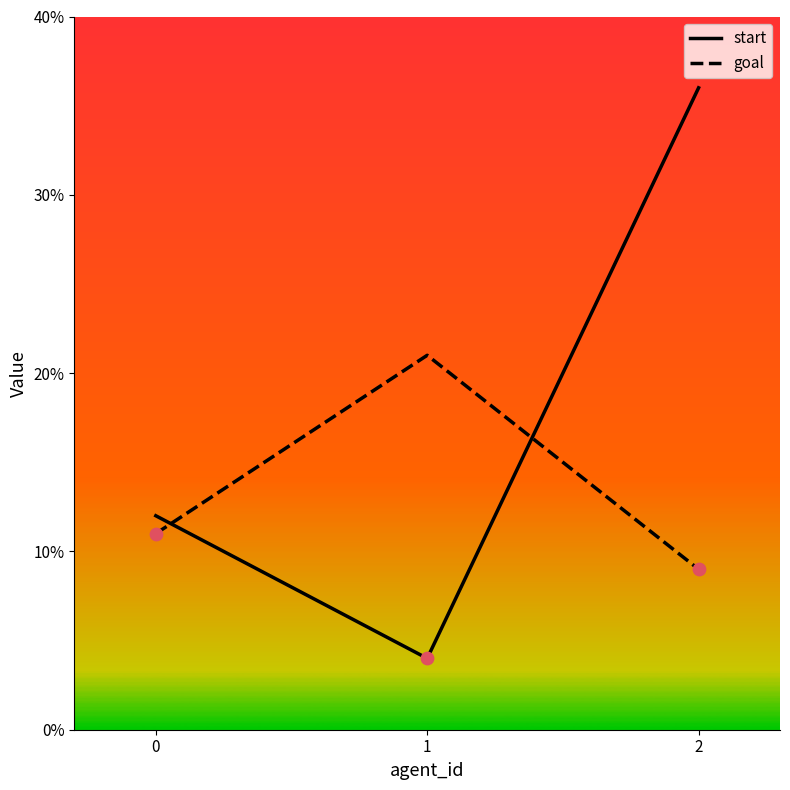

What is the total value across all series at 2?

45